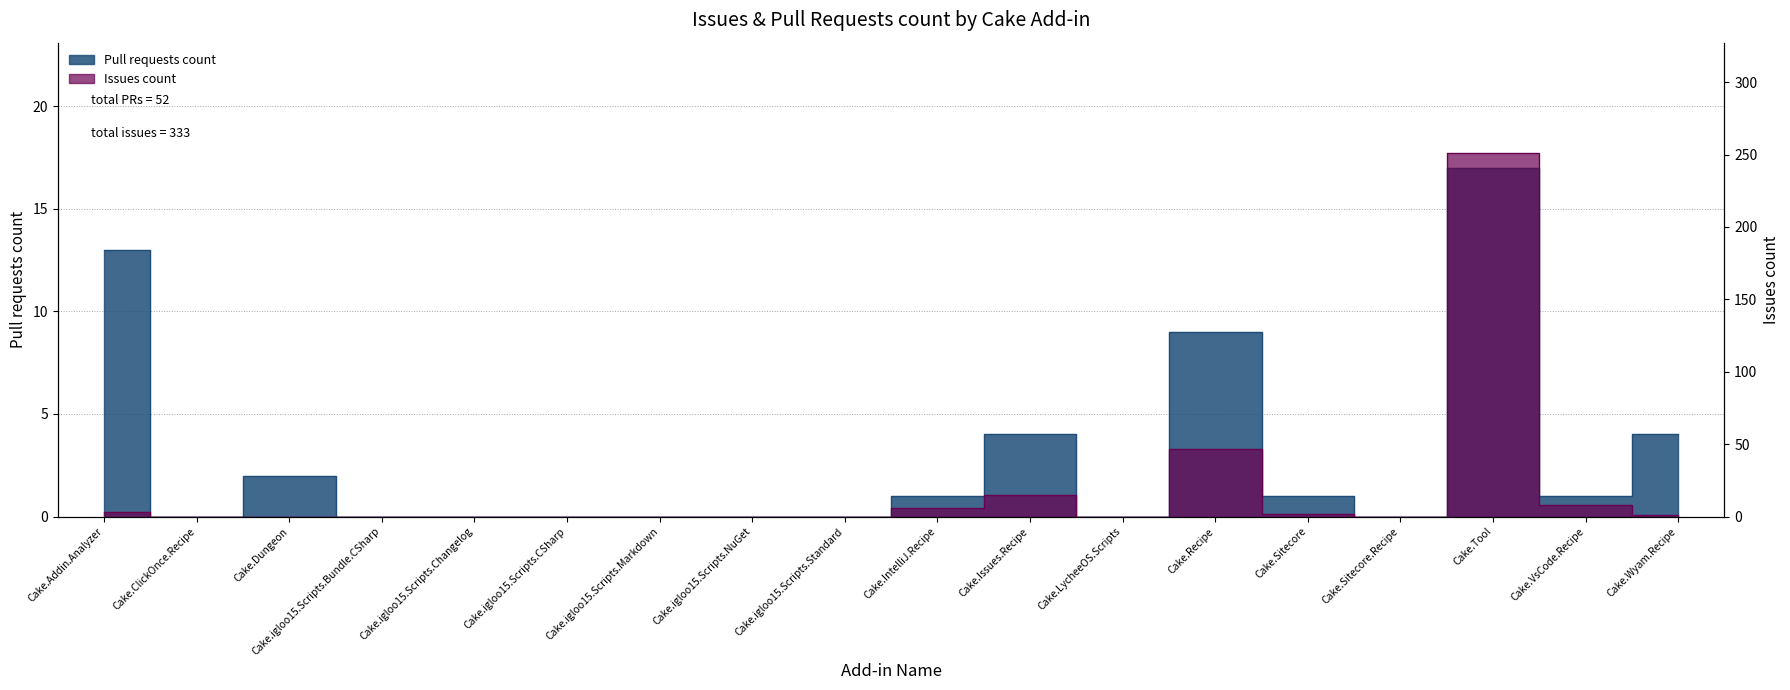

Is this an area chart (filled region under the line)?

No